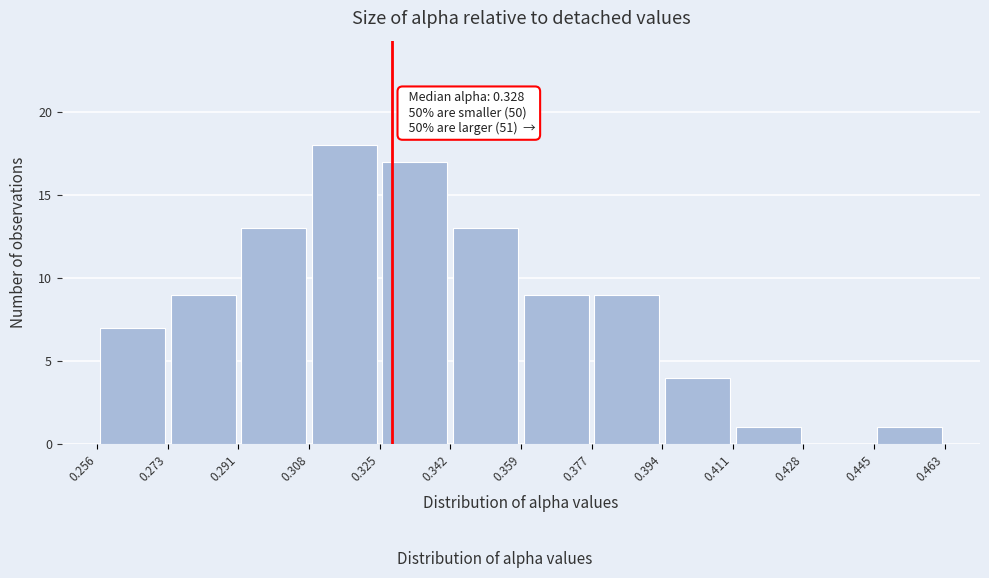

Over which range of the x-axis is the bar tallest?

0.308 to 0.325